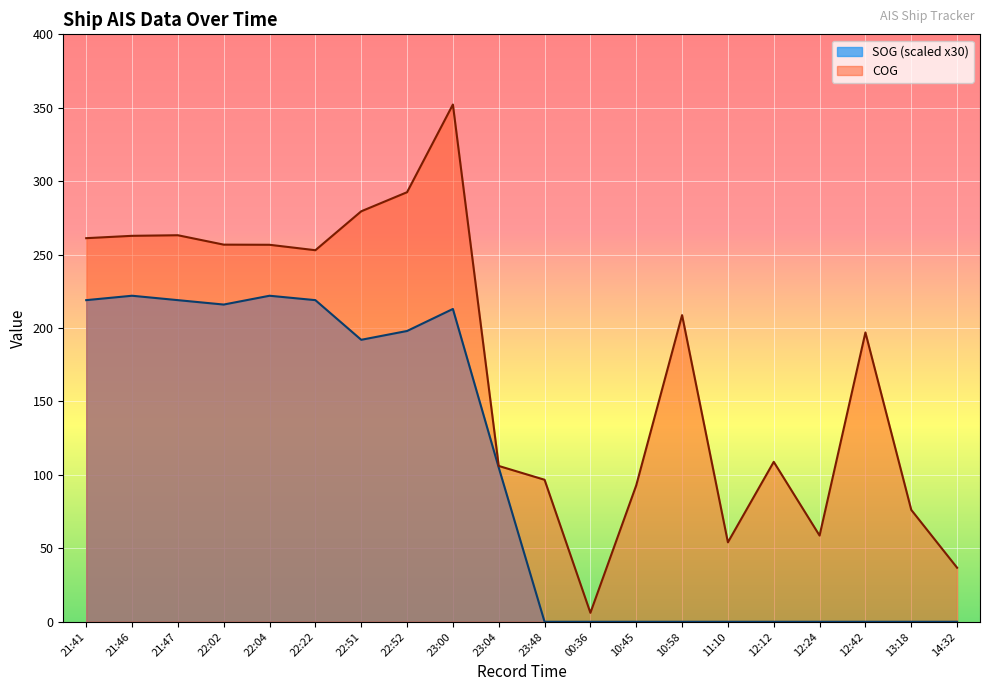

Between 22:22 and 23:00, which series saw the biggest shift?

COG